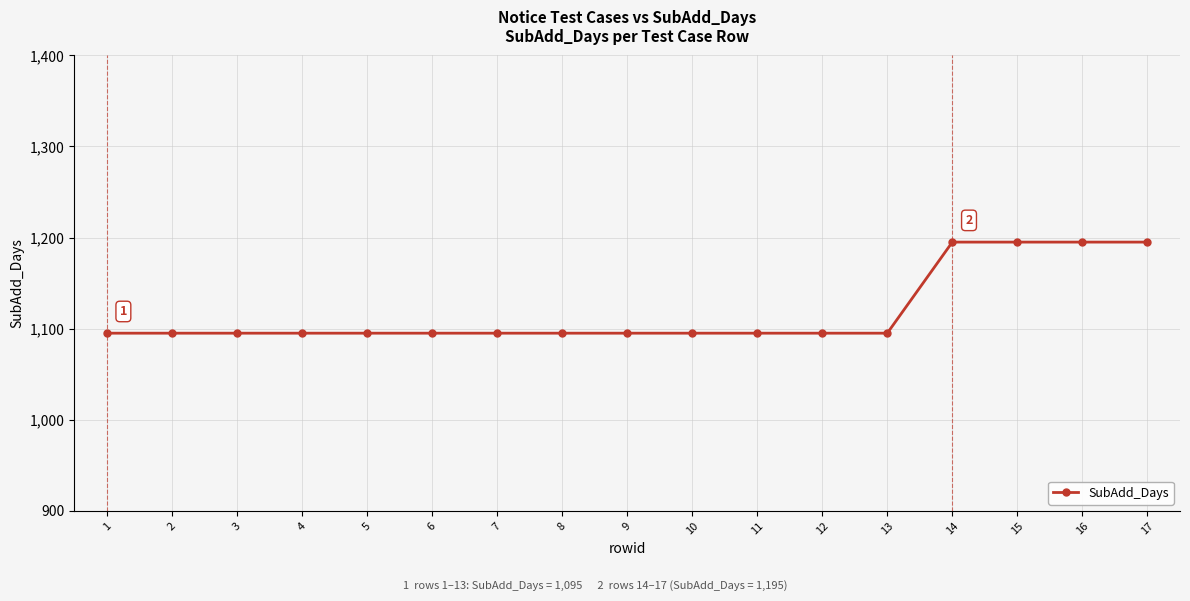

What is the sum of all values?

19015